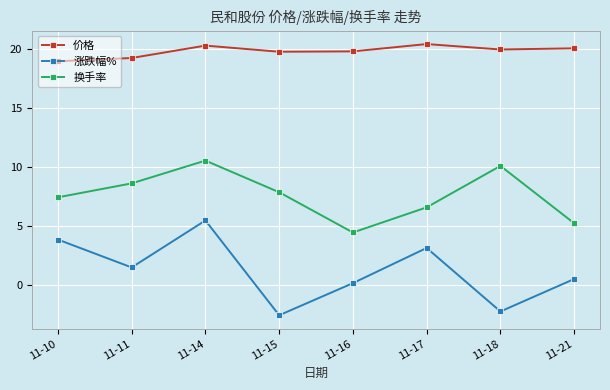

Does the chart have visible grid lines?

Yes